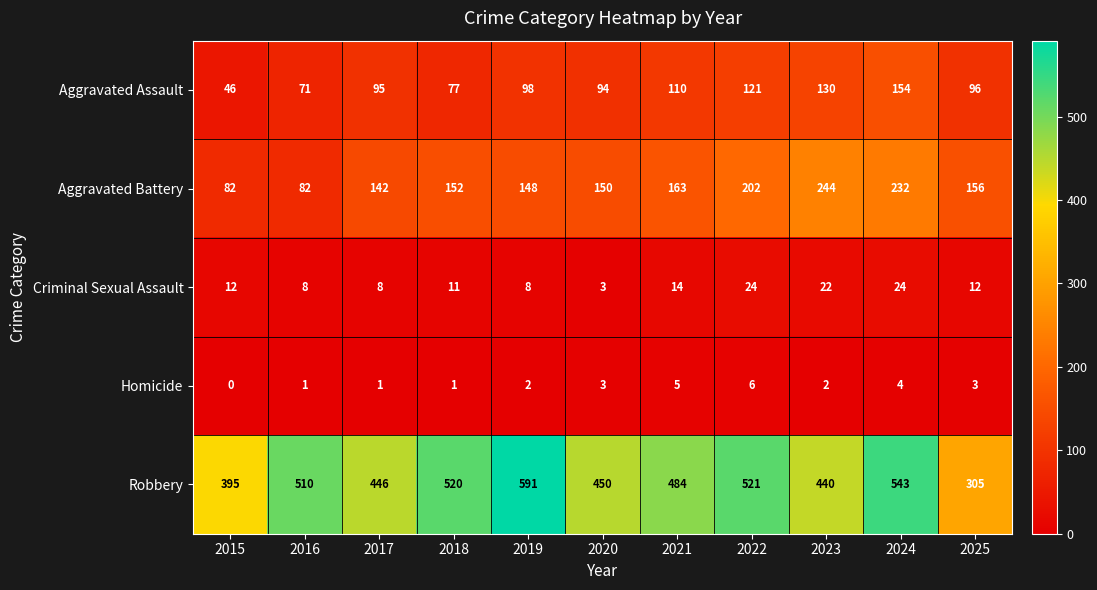

List the series in order of their peak value, highest first.

Robbery, Aggravated Battery, Aggravated Assault, Criminal Sexual Assault, Homicide